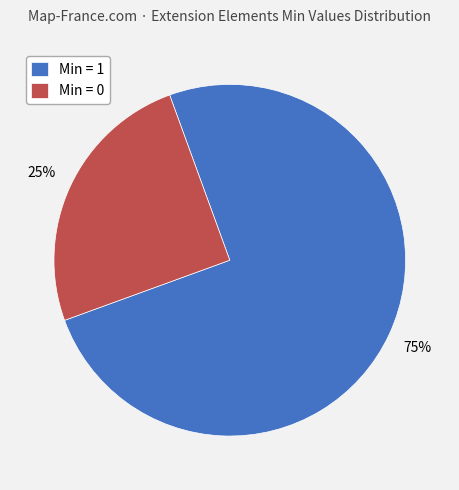

To the nearest percent, what is the difference between the largest and smallest slice percentages?

50%